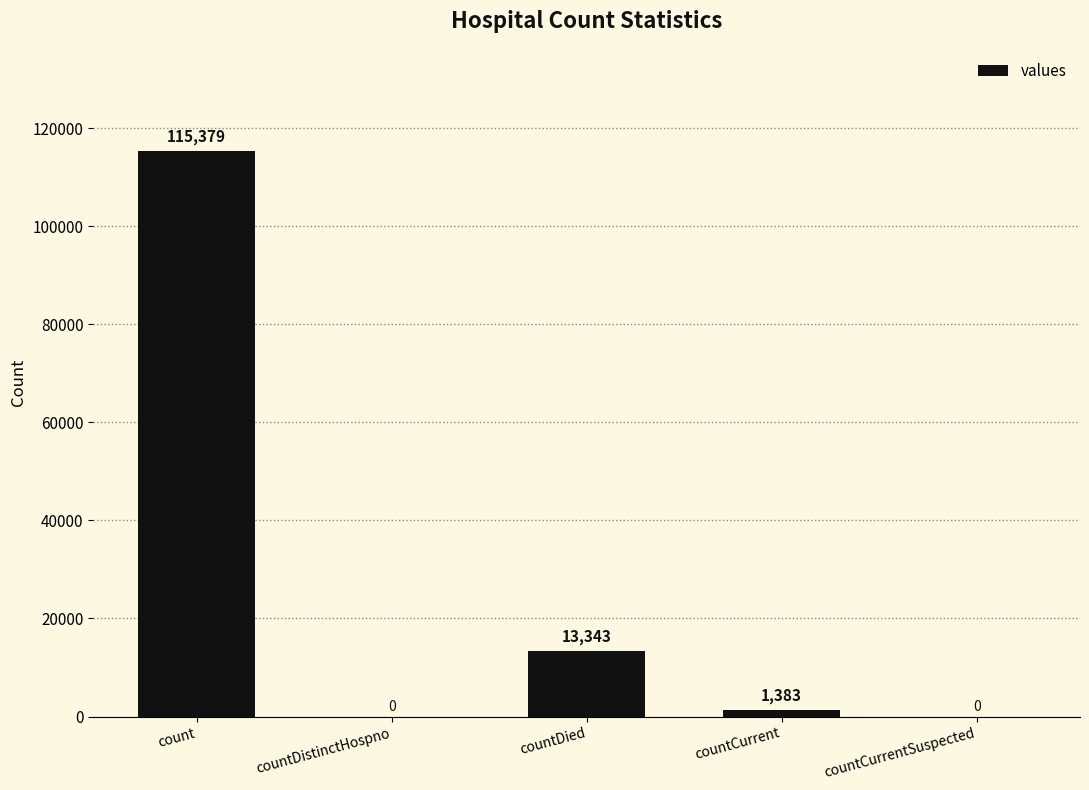

True or false: the data shows 0 at countCurrentSuspected.

True